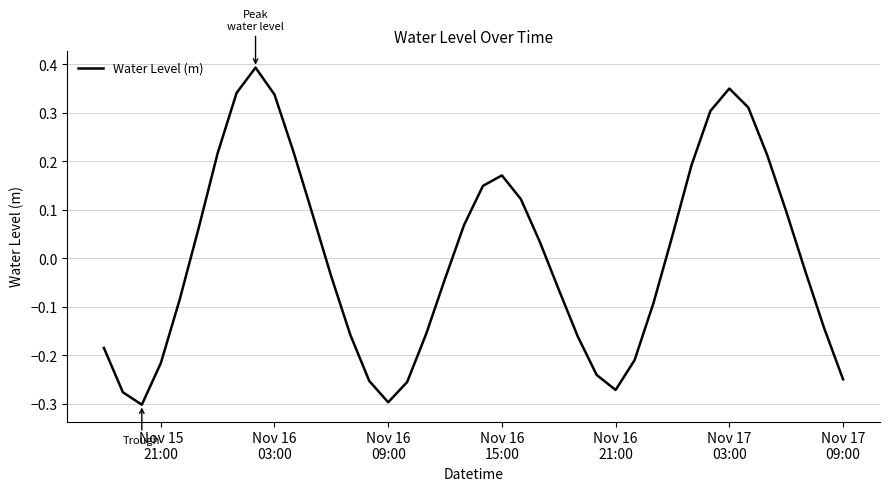

What is the difference between the maximum and minimum values?

0.7